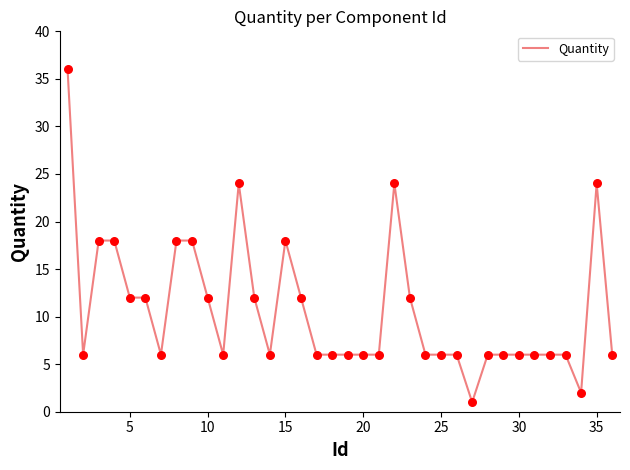

What is the greatest value displayed?

36